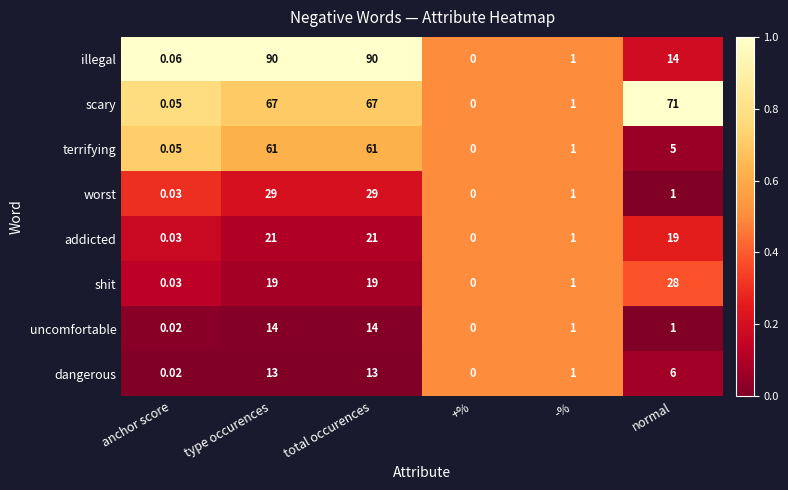

Which series has the widest spread of values?

illegal